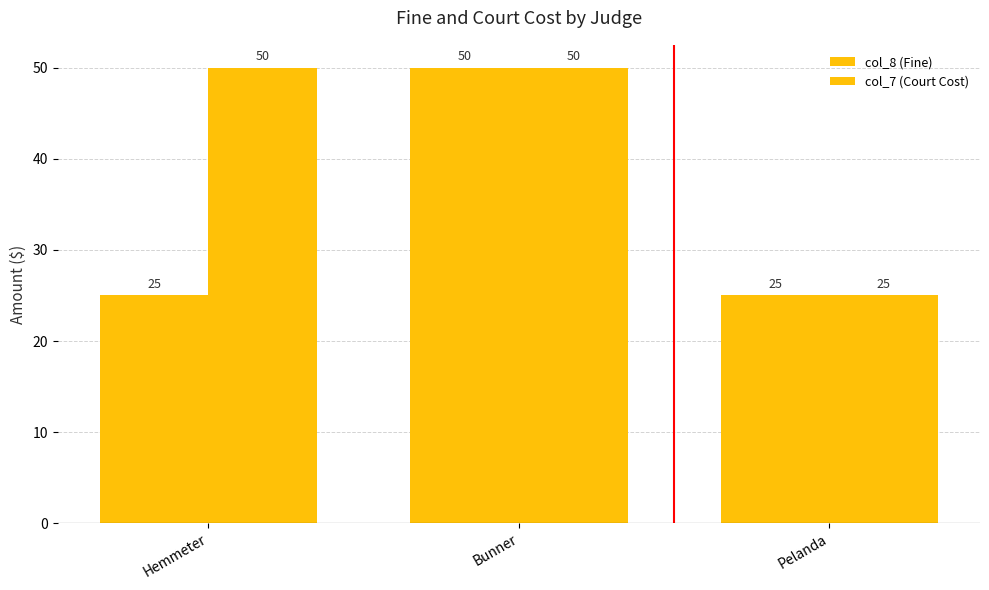

How many series are shown in this chart?

2